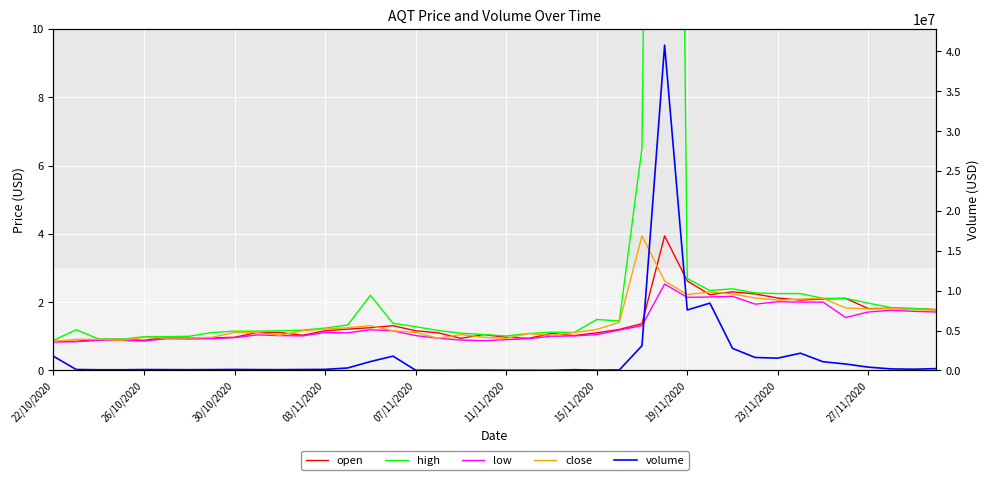

Reading right to left, transcribe all the data shown in this chart.

open: 1.8	1.8	1.8	1.8	2.1	2.1	2.1	2.1	2.2	2.3	2.2	2.6	3.9	1.4	1.2	1.1	1.0	1.1	0.9	1.0	1.1	0.9	1.1	1.2	1.3	1.2	1.2	1.2	1.0	1.1	1.1	1.0	0.9	0.9	1.0	0.9	0.9	0.9	0.8	0.8
high: 1.8	1.8	1.8	2.0	2.1	2.1	2.2	2.2	2.3	2.4	2.3	2.7	67.4	6.5	1.4	1.5	1.1	1.1	1.1	1.0	1.1	1.1	1.2	1.3	1.4	2.2	1.3	1.2	1.2	1.2	1.1	1.1	1.1	1.0	1.0	1.0	0.9	0.9	1.2	0.9
low: 1.7	1.7	1.8	1.7	1.6	2.0	2.0	2.0	1.9	2.2	2.1	2.1	2.5	1.3	1.2	1.1	1.0	1.0	0.9	0.9	0.9	0.9	0.9	1.0	1.2	1.2	1.1	1.1	1.0	1.0	1.0	1.0	0.9	0.9	0.9	0.9	0.9	0.9	0.8	0.8
close: 1.8	1.8	1.8	1.8	1.8	2.1	2.1	2.1	2.1	2.2	2.3	2.2	2.6	3.9	1.4	1.2	1.1	1.0	1.1	0.9	1.0	1.1	0.9	1.1	1.2	1.3	1.2	1.2	1.2	1.0	1.1	1.1	1.0	0.9	0.9	1.0	0.9	0.9	0.9	0.8
volume: 228416.3	153139.7	192408.7	409974.1	804622.6	1088429.4	2158872.1	1540661.4	1622497.2	2763156.7	8438713.8	7579678.3	40786643.6	3098403.4	58890.9	40368.1	89049.8	11636.7	18880.5	17107.6	36893.1	29850.9	16230.1	30484.2	1790492.9	1107937.1	308480.4	130020.6	114539.0	97017.9	103532.4	119276.6	103477.4	90356.8	100269.0	108242.5	80968.1	83049.3	117418.4	1774384.5